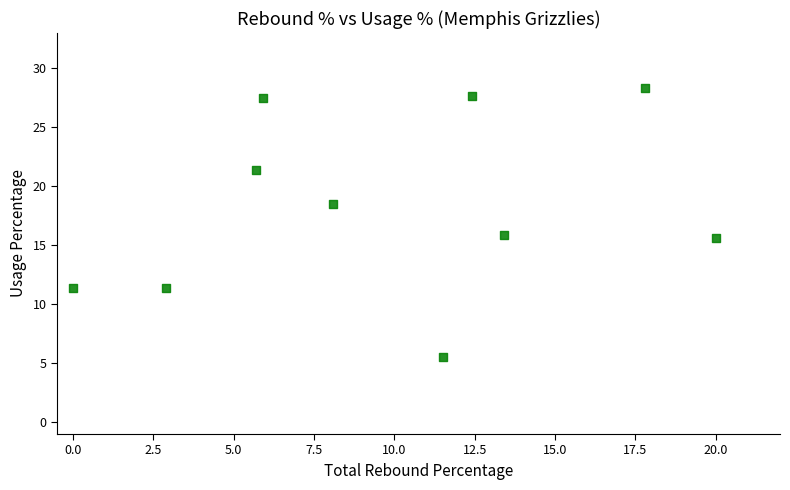

What is the average Y value?

18.3